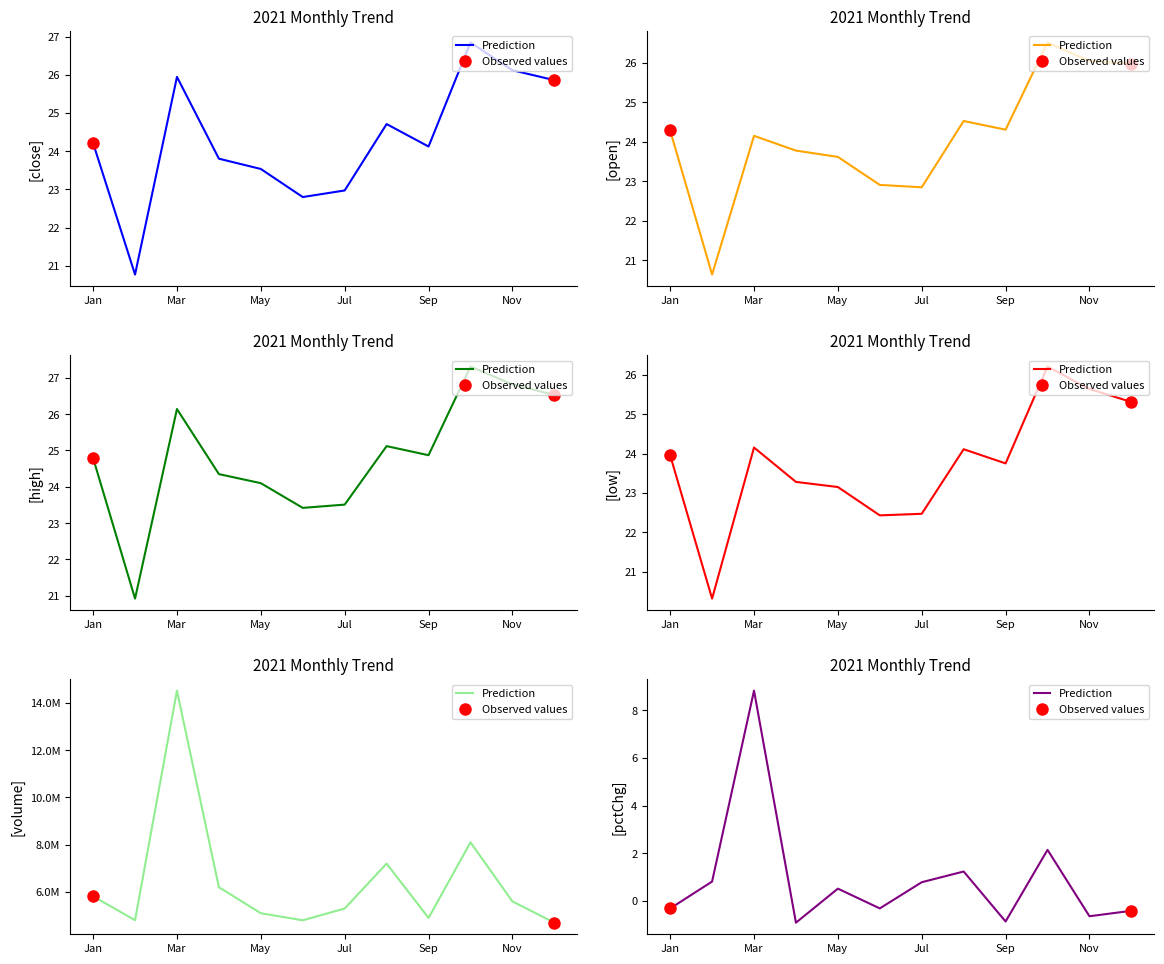

Is the value of low at Jan greater than the value of volume at Nov?

No